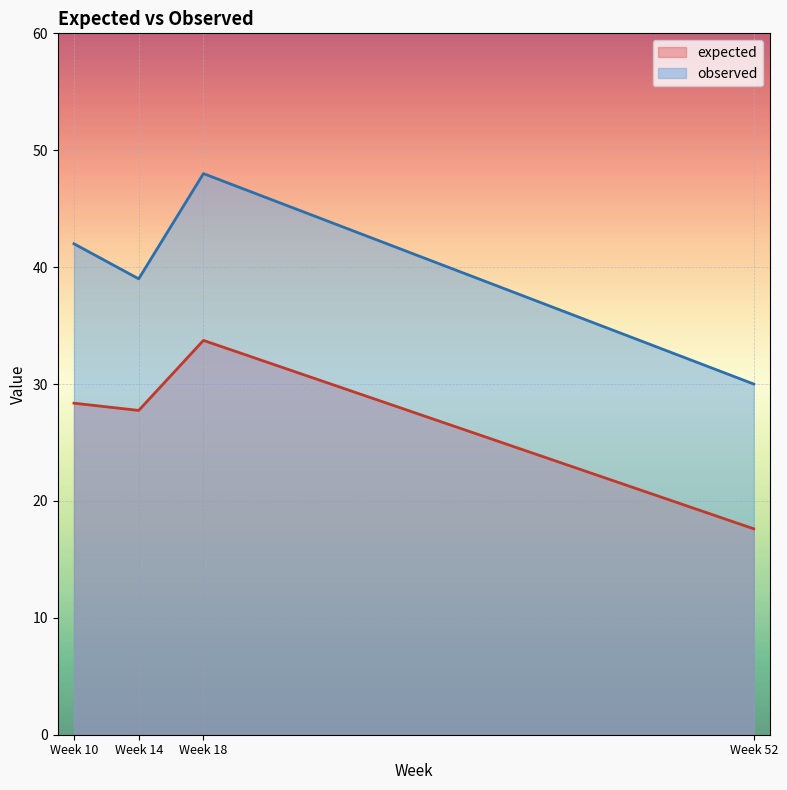

What is the difference between the observed values at Week 18 and Week 52?

18.0